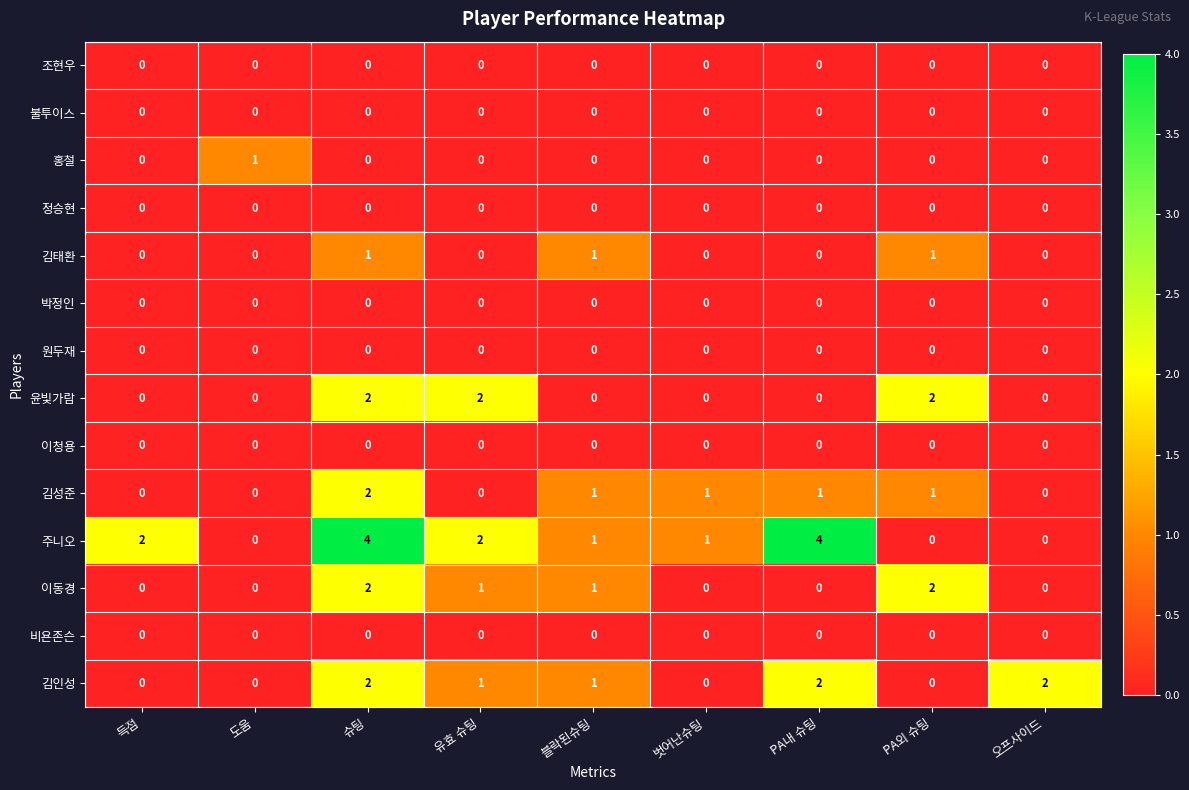

Which series changed the most between 유효 슈팅 and 벗어난슈팅?

윤빛가람